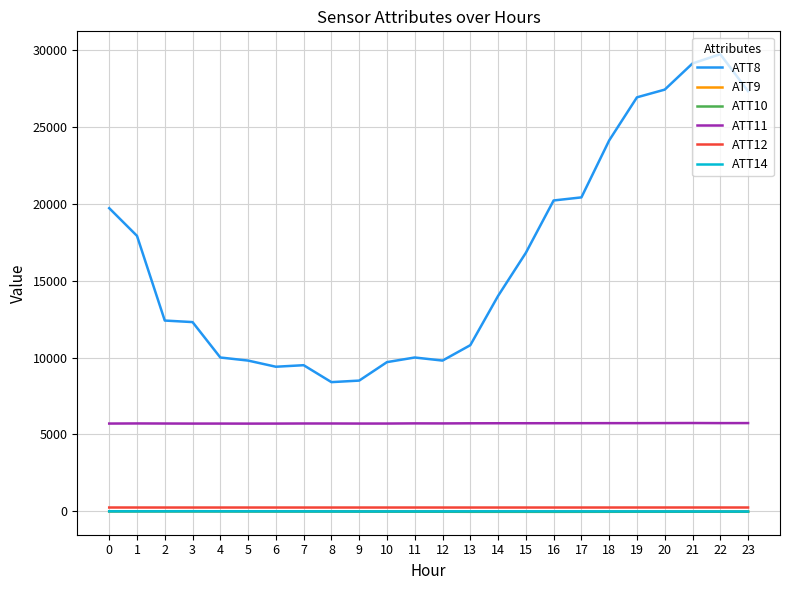

The value of ATT8 at 23 is 17333.1. True or false?

False